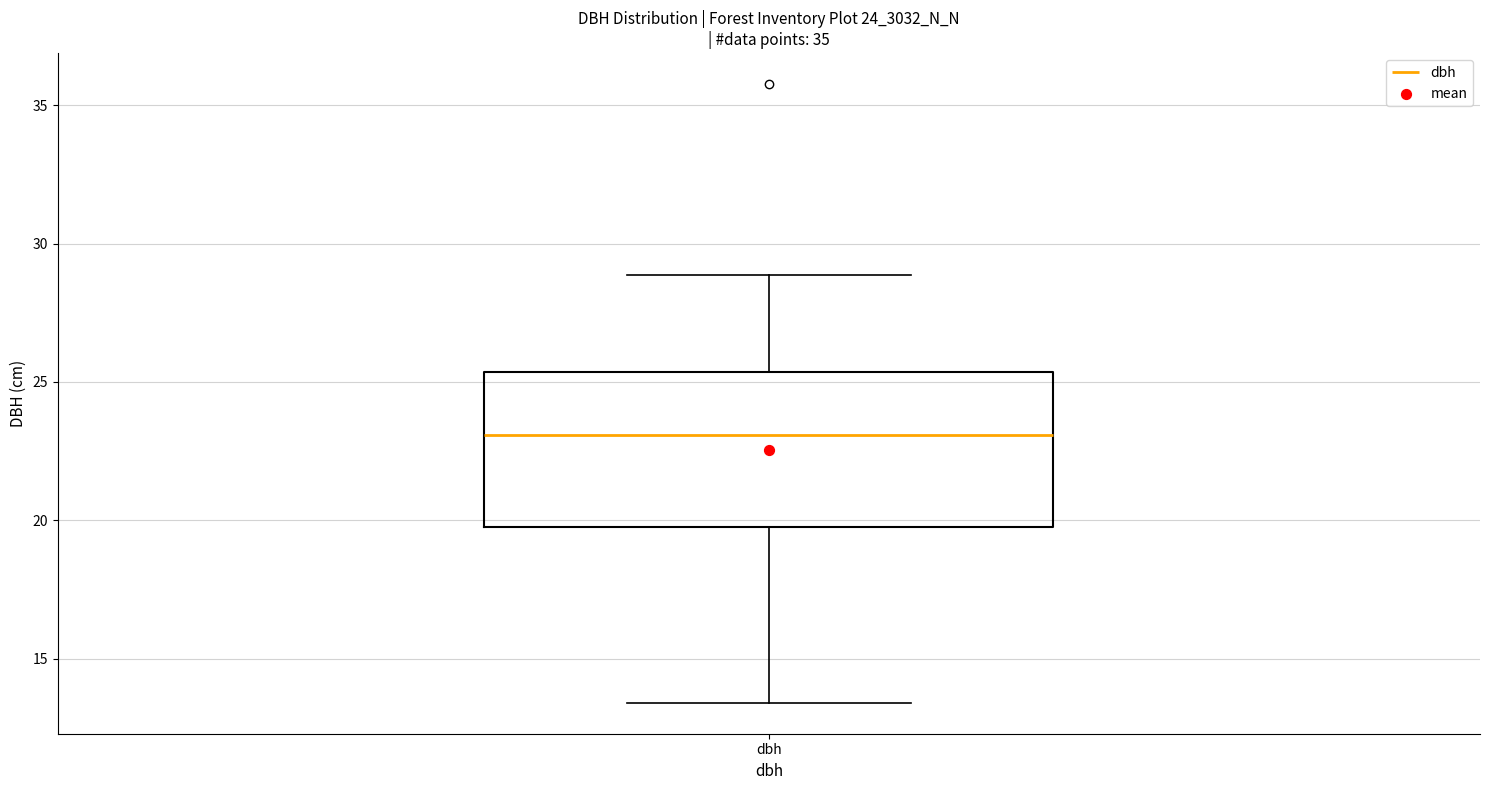

Read this box plot against the y-axis: the position of the median line, the range covered by the box, and the ends of both whiskers. The values are not printed on the chart, so give them approximately, as read against the axis.

median 23.0, box 20.0 to 25.5, whiskers 13.5 to 29.0